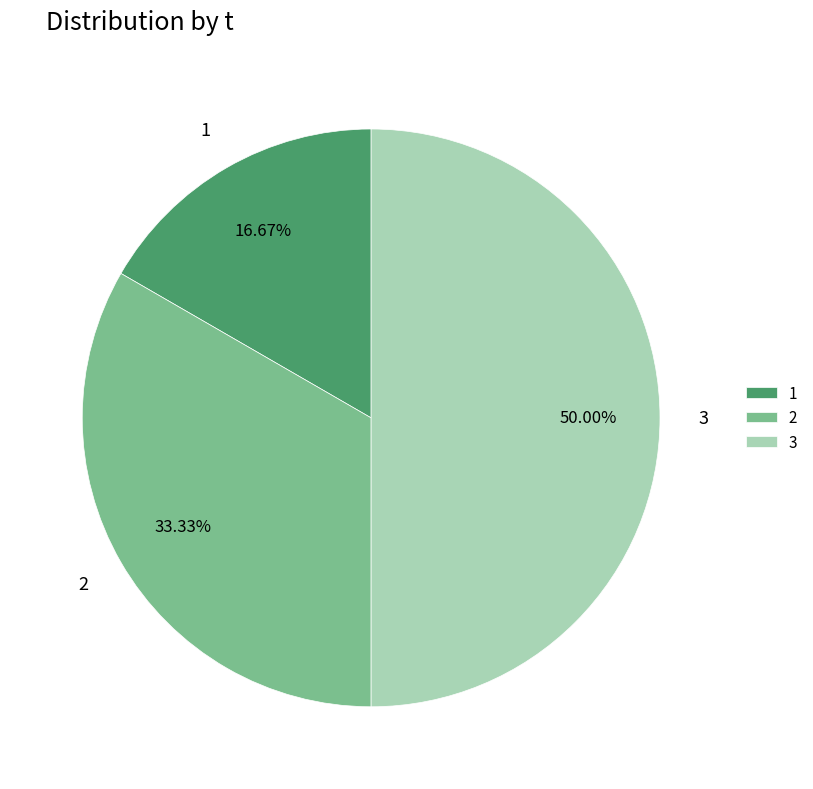

How many slices are in this pie chart?

3